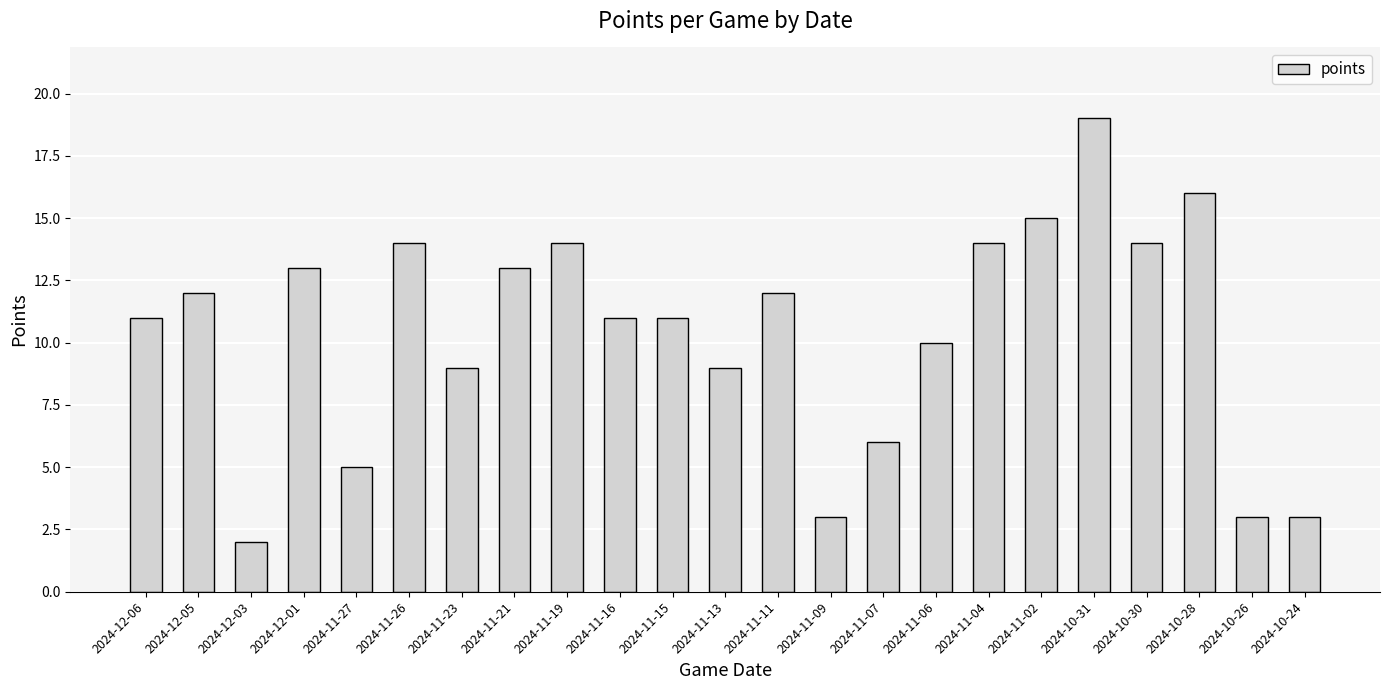

What is the label of the 12th bar from the right?

2024-11-13